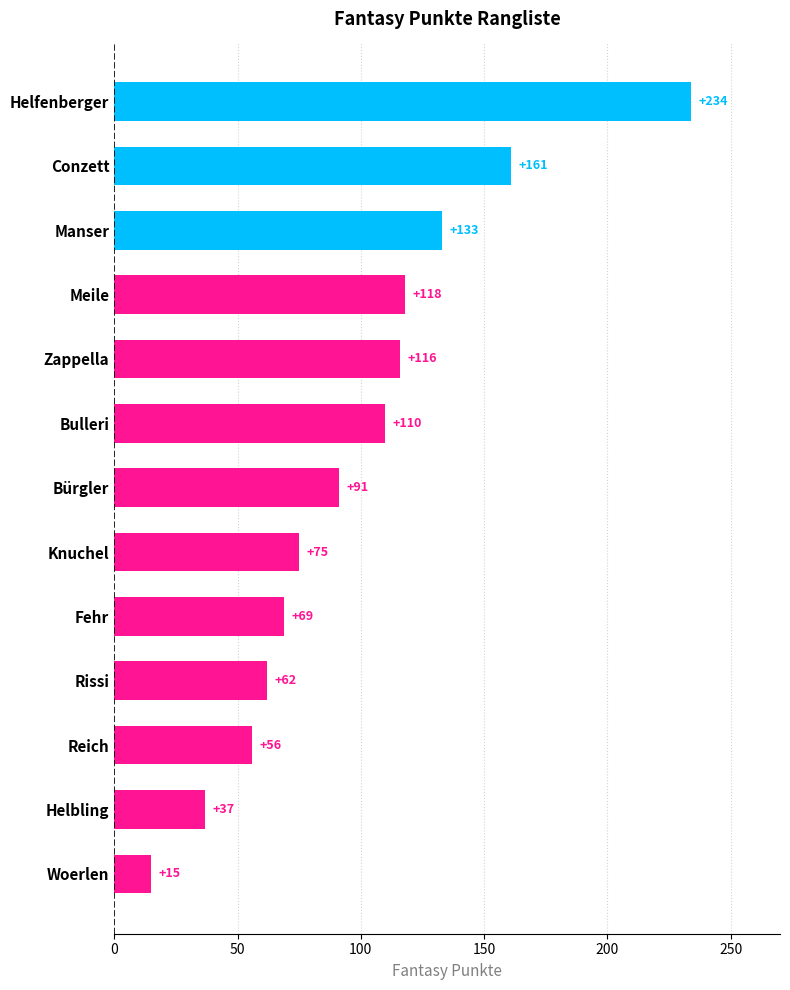

Reading top to bottom, what are all the values shown in this chart?

234	161	133	118	116	110	91	75	69	62	56	37	15